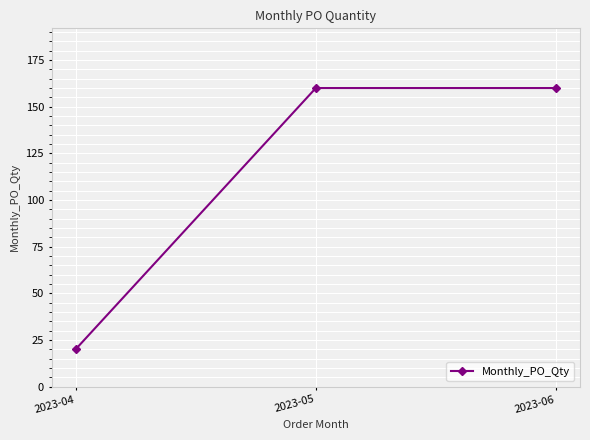

The value at 2023-04 is 31. True or false?

False